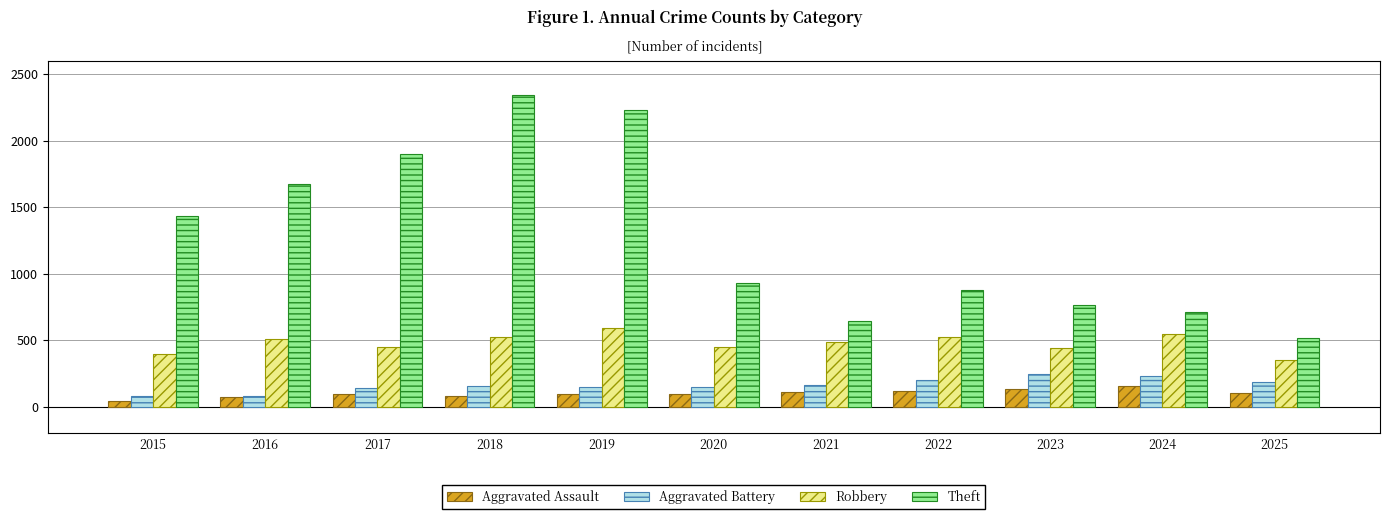

How many bars are there in each group?

4